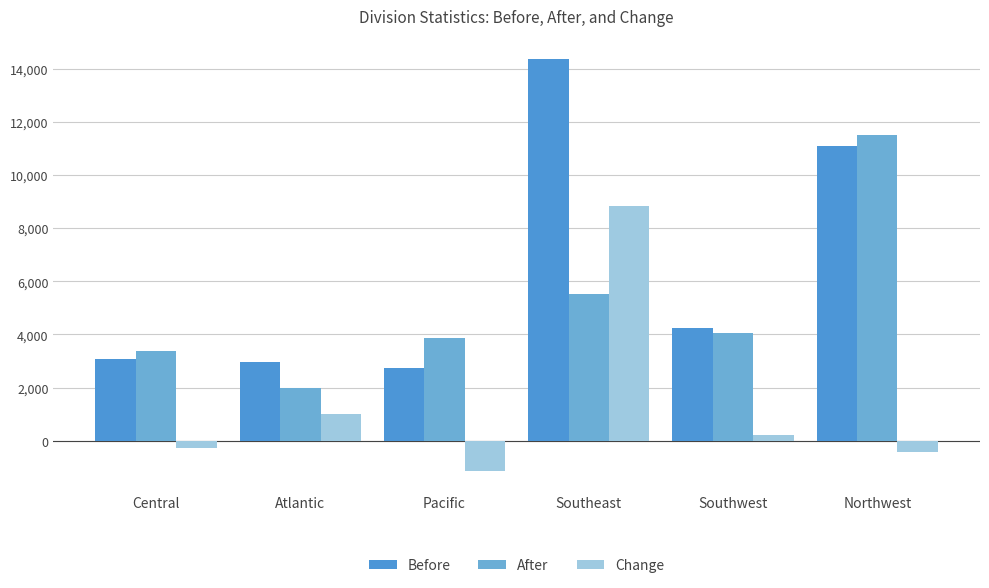

Reading left to right, extract all data points from this chart.

Before: 3093	2978	2737	14355	4249	11086
After: 3361	1978	3877	5526	4040	11521
Change: -268	1000	-1140	8829	209	-435